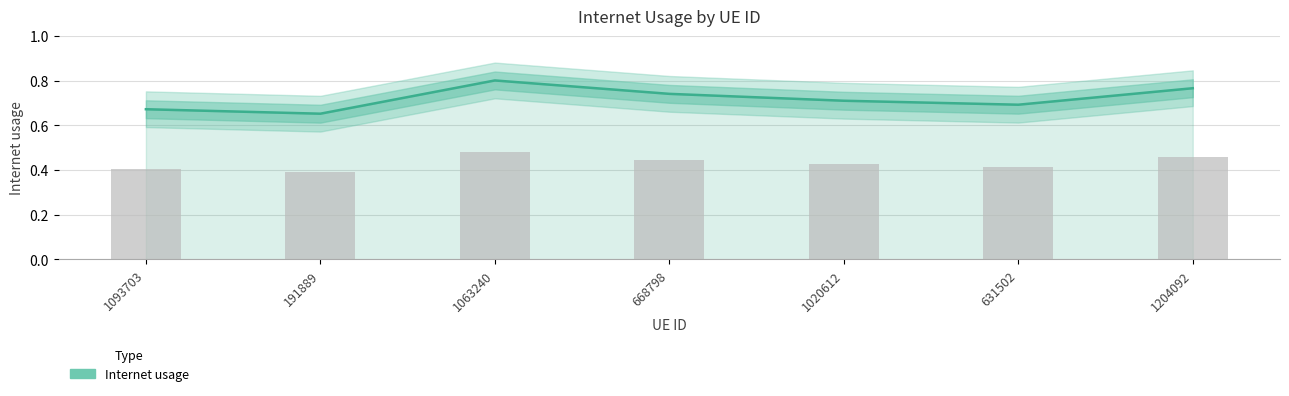

Is it true that the value at 1063240 is 1.2?

False